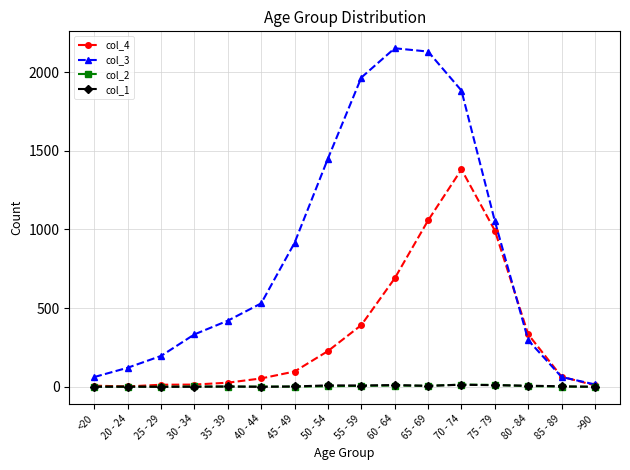

The value of col_3 at 50 - 54 is 1450. True or false?

True